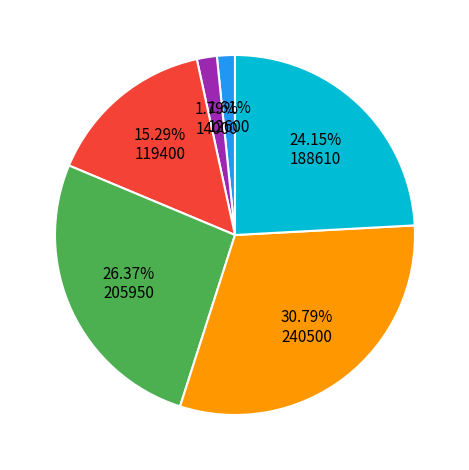

Does any single category account for the majority?

No